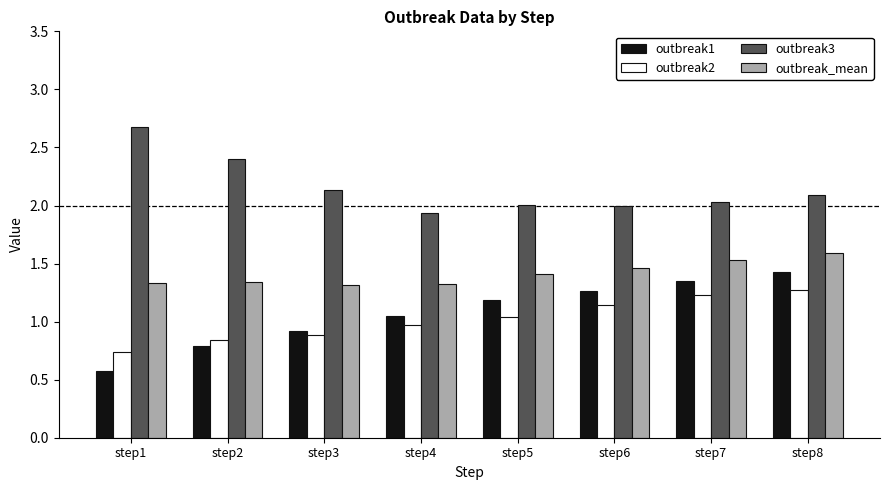

Read the outbreak2 value at step3.

0.9